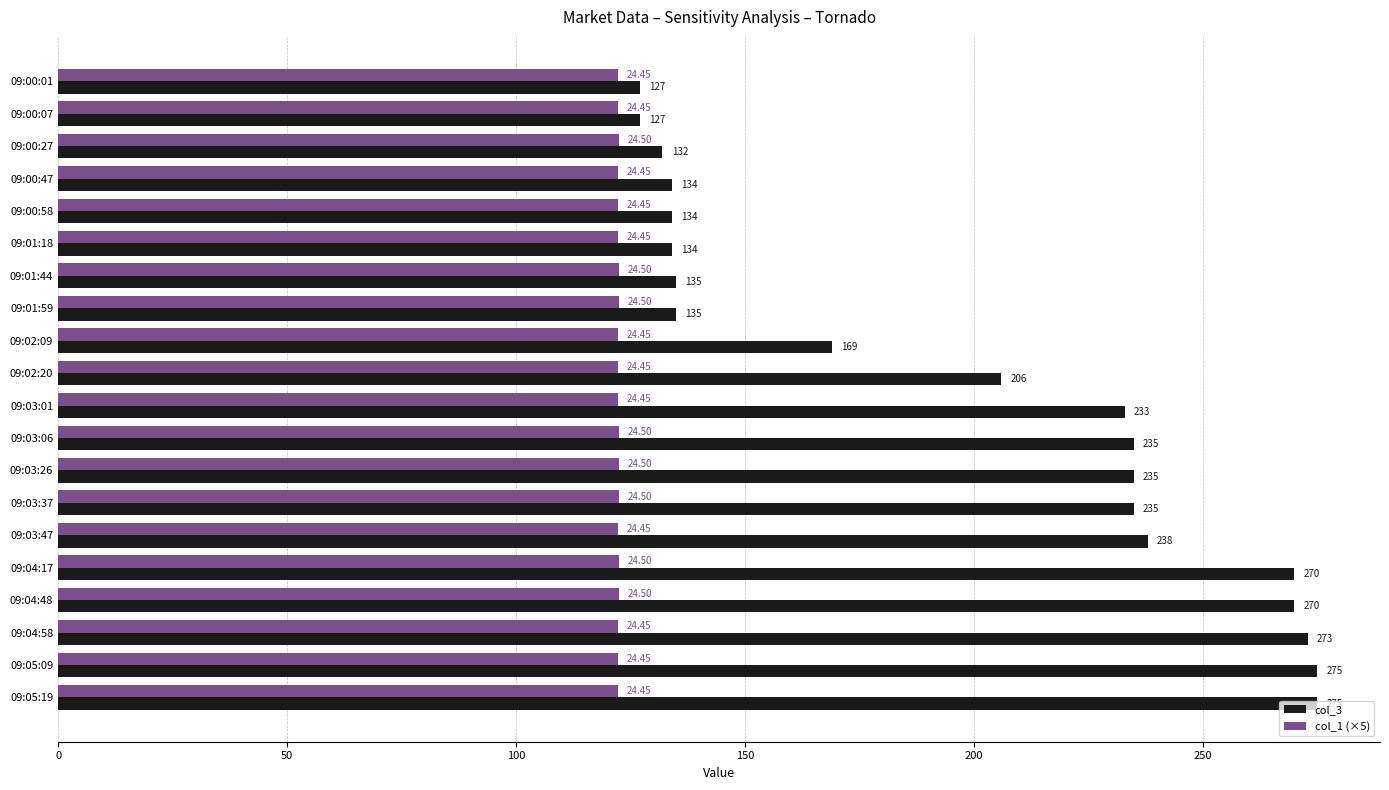

Which series has the widest spread of values?

col_3